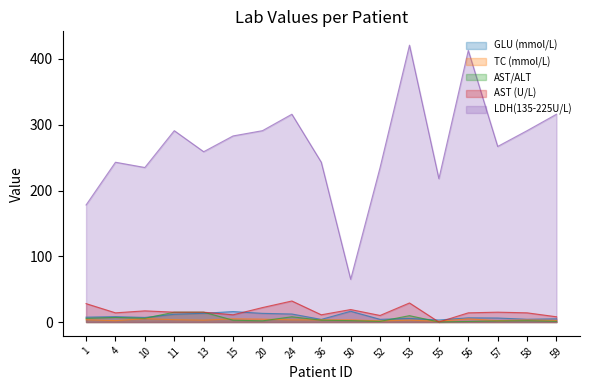

Reading left to right, list all the values displayed in this chart.

GLU (mmol/L): 1=7.4	4=8.2	10=7.0	11=11.8	13=13.3	15=15.9	20=13.2	24=12.2	36=4.0	50=16.4	52=4.1	53=5.5	55=3.1	56=6.4	57=6.1	58=4.2	59=4.9
TC (mmol/L): 1=3.5	4=2.1	10=5.2	11=3.6	13=2.9	15=4.9	20=4.4	24=3.4	36=3.3	50=3.4	52=1.8	53=2.8	55=1.3	56=4.8	57=2.1	58=3.2	59=2.4
AST/ALT: 1=5.6	4=7.0	10=5.7	11=15.0	13=15.0	15=2.8	20=1.8	24=8.0	36=2.8	50=2.1	52=1.0	53=9.7	55=0.1	56=0.9	57=1.7	58=2.0	59=1.1
AST (U/L): 1=28.0	4=14.0	10=17.0	11=15.0	13=15.0	15=11.0	20=22.0	24=32.0	36=11.0	50=19.0	52=10.0	53=29.0	55=0.0	56=14.0	57=15.0	58=14.0	59=8.0
LDH(135-225U/L): 1=178.0	4=243.0	10=235.0	11=291.0	13=259.0	15=283.0	20=291.0	24=316.0	36=243.0	50=65.0	52=235.0	53=421.0	55=218.0	56=413.0	57=267.0	58=291.0	59=316.0